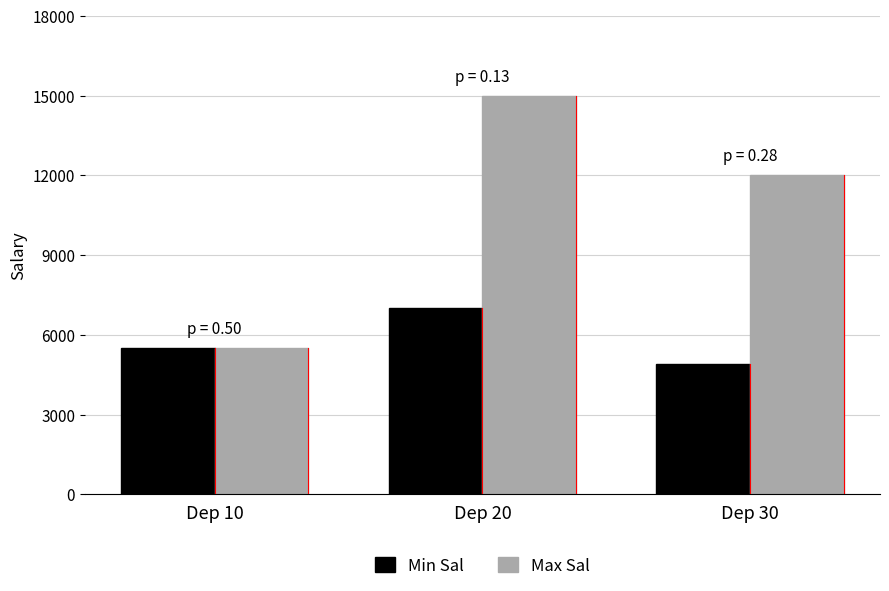

Where does the Max Sal series first go above 12000?

Dep 20